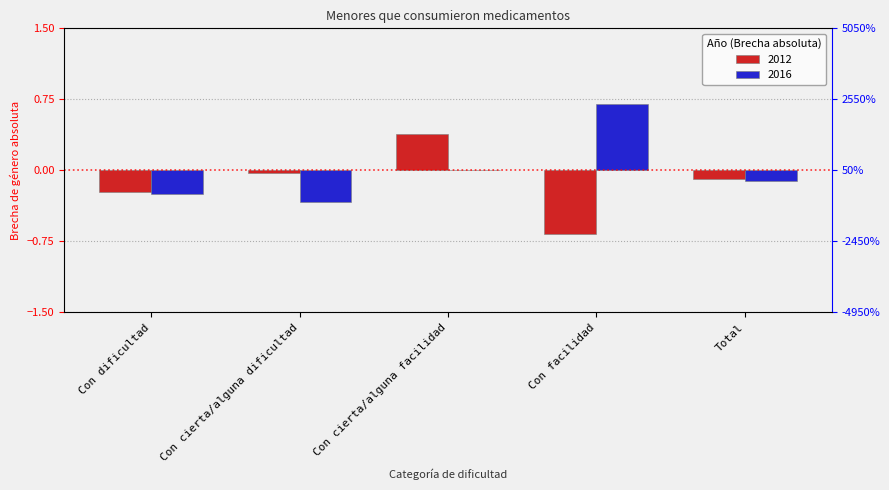

Reading left to right, extract all data points from this chart.

2012: Con dificultad=-0.2	Con cierta/alguna dificultad=-0.0	Con cierta/alguna facilidad=0.4	Con facilidad=-0.7	Total=-0.1
2016: Con dificultad=-0.3	Con cierta/alguna dificultad=-0.3	Con cierta/alguna facilidad=0.0	Con facilidad=0.7	Total=-0.1